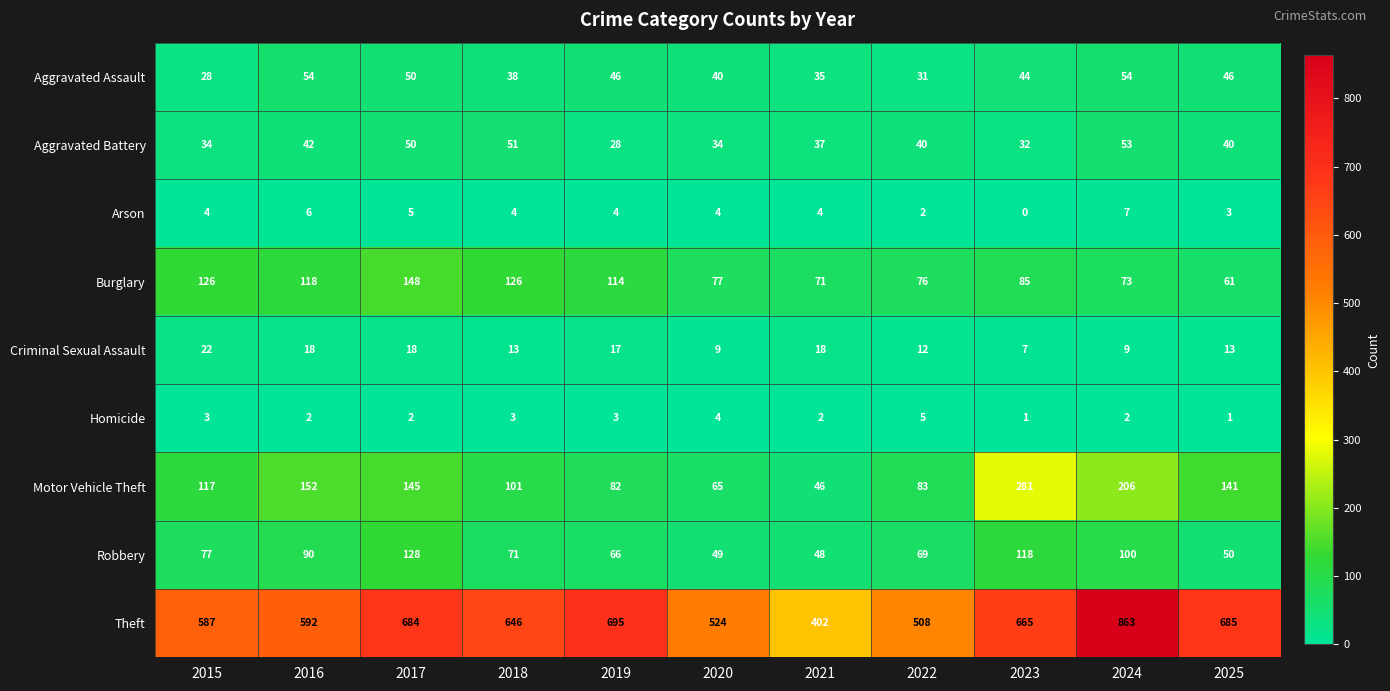

What is the difference between the maximum and minimum values in the Burglary series?

87